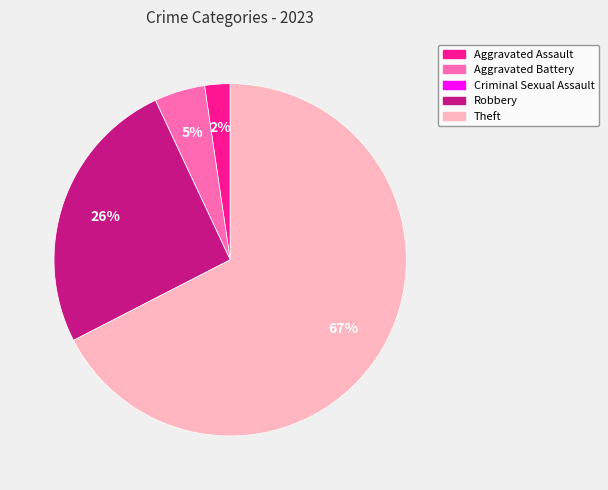

What is the largest slice in the pie chart?

Theft